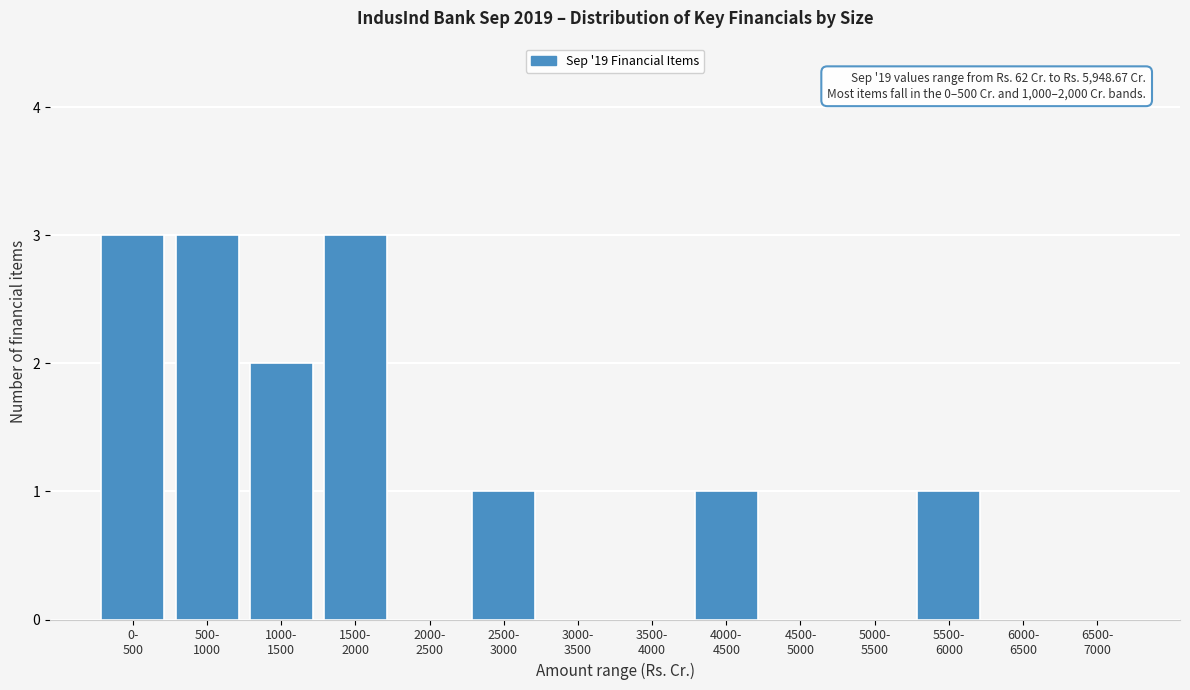

What is the sum of all values?

14